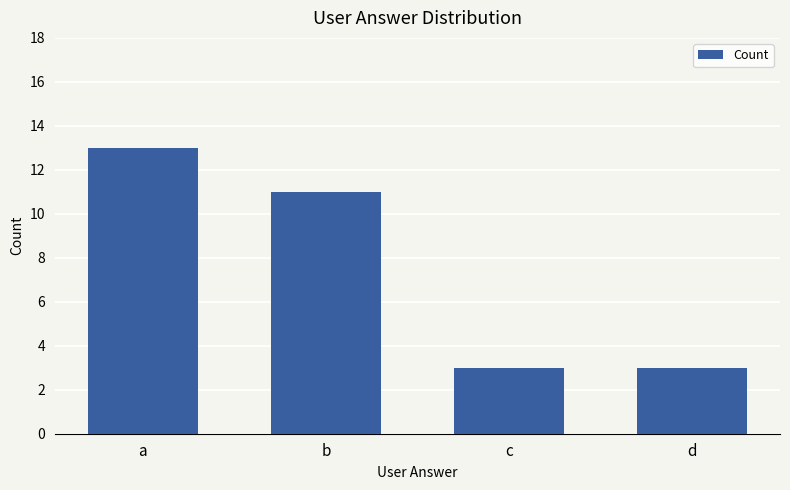

Where does the data first go above 11?

a